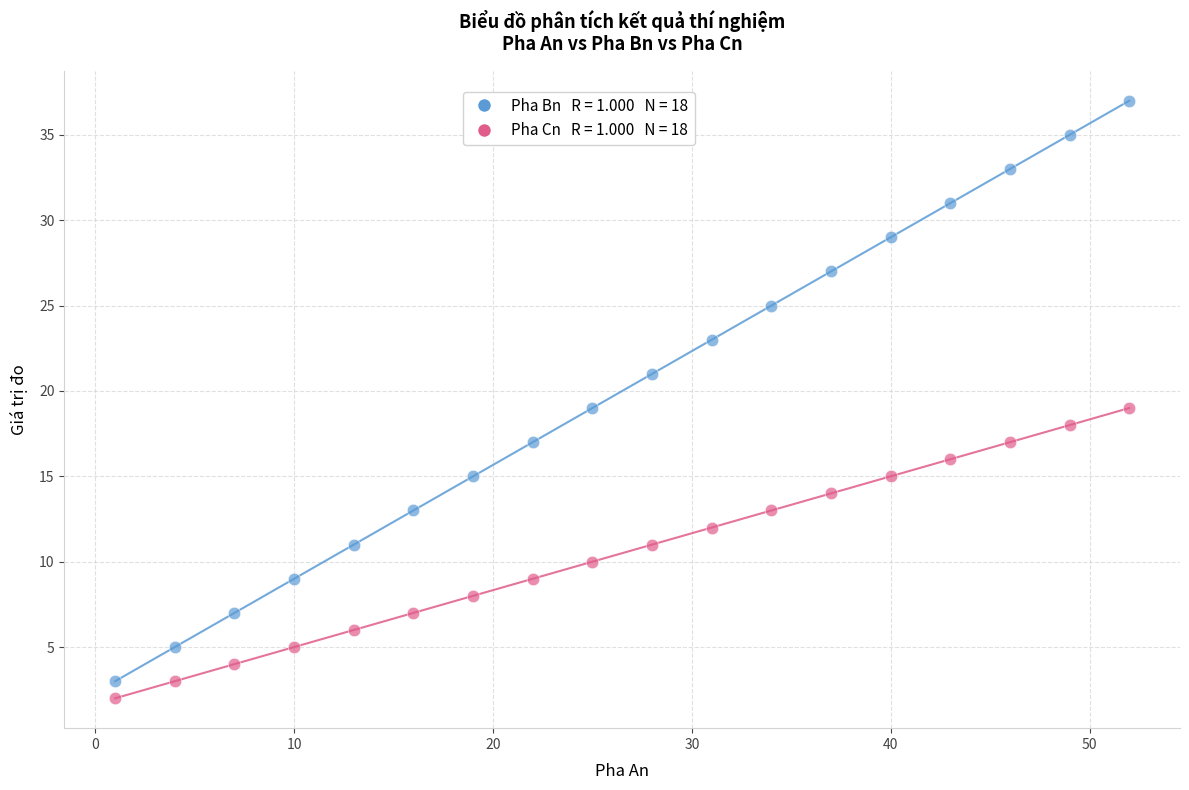

Across all data points, what is the range of X values (max minus min)?

51